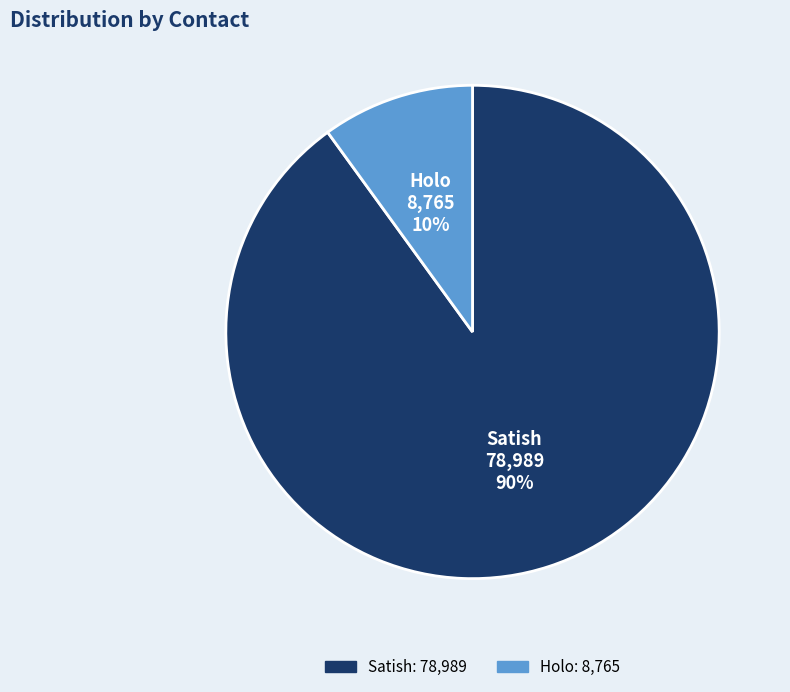

What percentage is the Holo slice, to the nearest percent?

10%